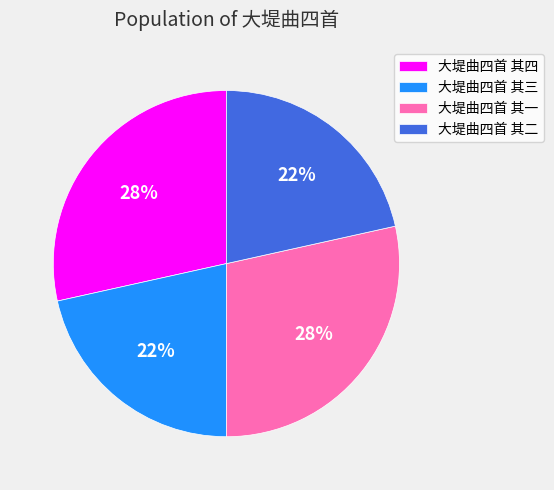

To the nearest percent, what portion does 大堤曲四首 其四 represent?

28%